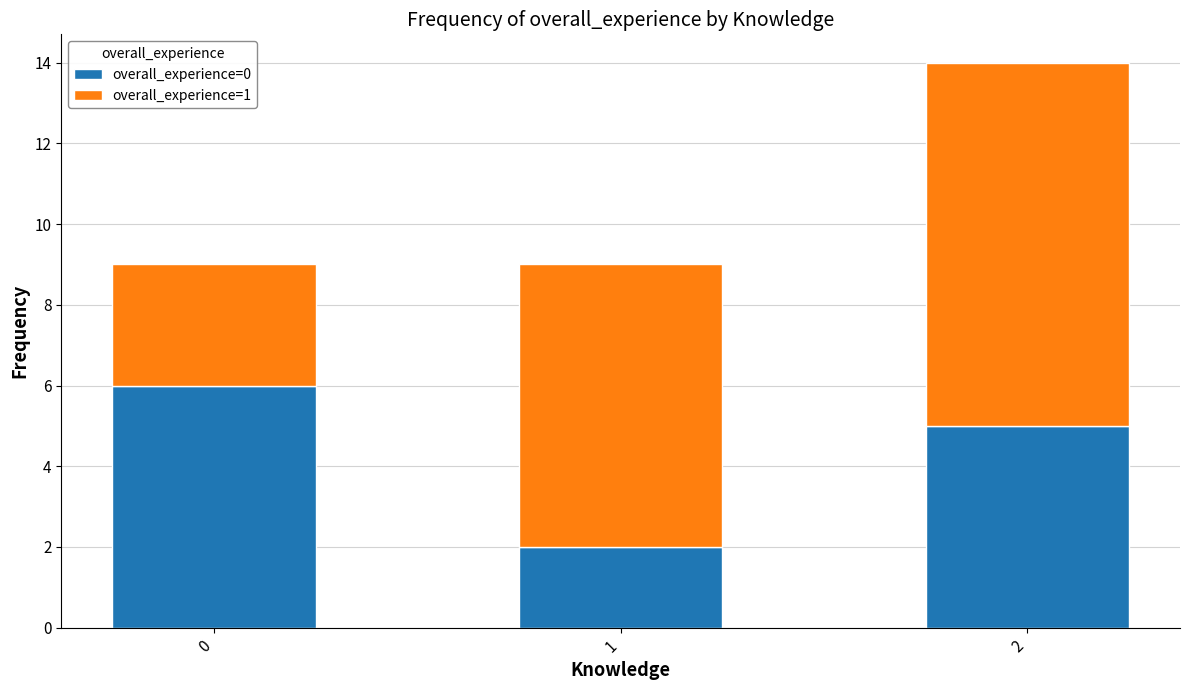

What is the value of the overall_experience=0 bar at the 2nd from the left?

2